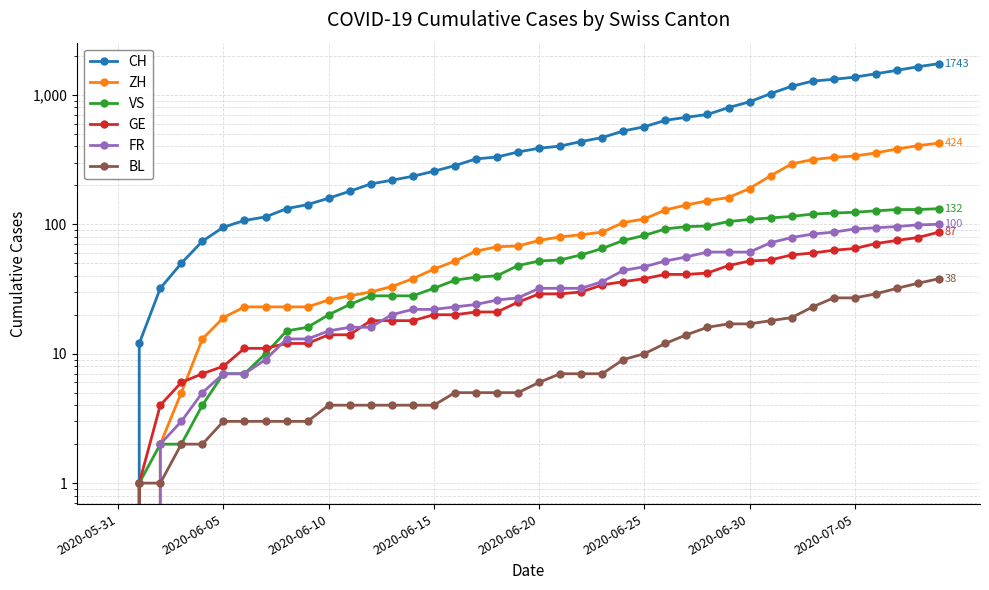

Reading left to right, extract all data points from this chart.

CH: 0	12	32	50	74	95	107	114	132	142	159	180	205	219	235	257	284	320	331	362	387	402	436	468	526	567	636	671	706	797	884	1022	1165	1277	1319	1371	1456	1547	1650	1743
ZH: 0	0	2	5	13	19	23	23	23	23	26	28	30	33	38	45	52	62	67	68	75	80	83	87	103	110	129	141	152	161	189	237	293	316	329	337	356	382	405	424
VS: 0	1	2	2	4	7	7	10	15	16	20	24	28	28	28	32	37	39	40	48	52	53	58	65	75	82	92	96	97	105	109	112	115	120	122	124	127	130	130	132
GE: 0	1	4	6	7	8	11	11	12	12	14	14	18	18	18	20	20	21	21	25	29	29	30	34	36	38	41	41	42	48	52	53	58	60	63	65	71	75	79	87
FR: 0	0	2	3	5	7	7	9	13	13	15	16	16	20	22	22	23	24	26	27	32	32	32	36	44	47	52	56	61	61	61	72	79	84	87	92	94	96	99	100
BL: 0	1	1	2	2	3	3	3	3	3	4	4	4	4	4	4	5	5	5	5	6	7	7	7	9	10	12	14	16	17	17	18	19	23	27	27	29	32	35	38